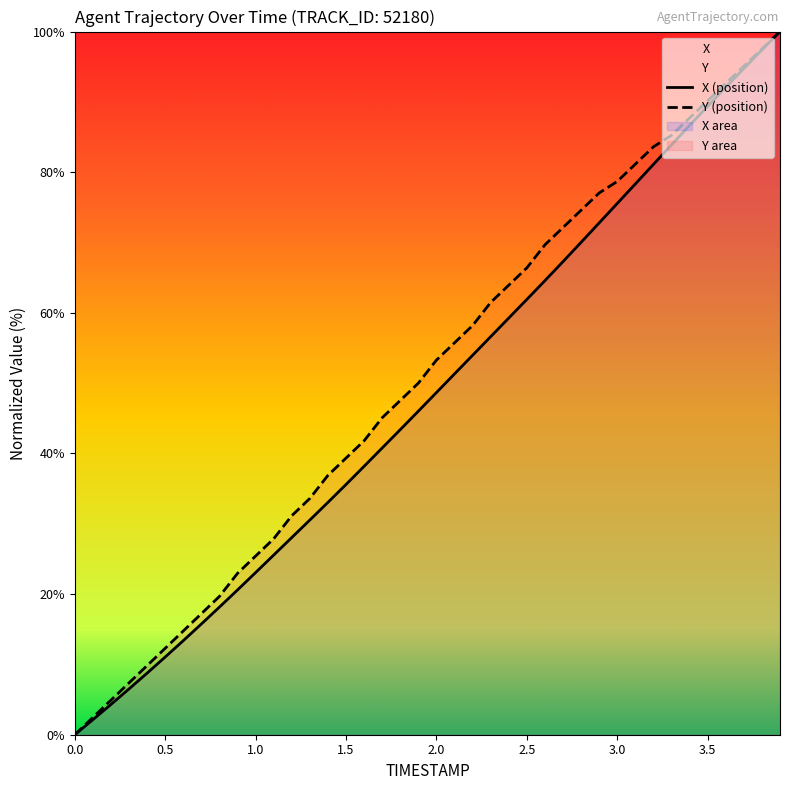

The value of X (position) at 2.5 is 61.9. True or false?

True